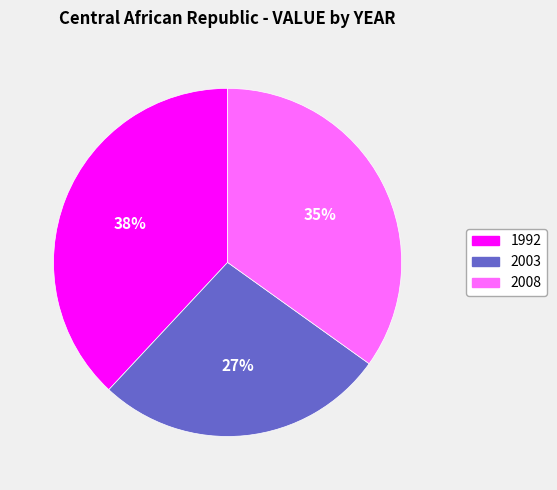

Approximately how many times larger is the value at 2003 compared to 2008?

0.8